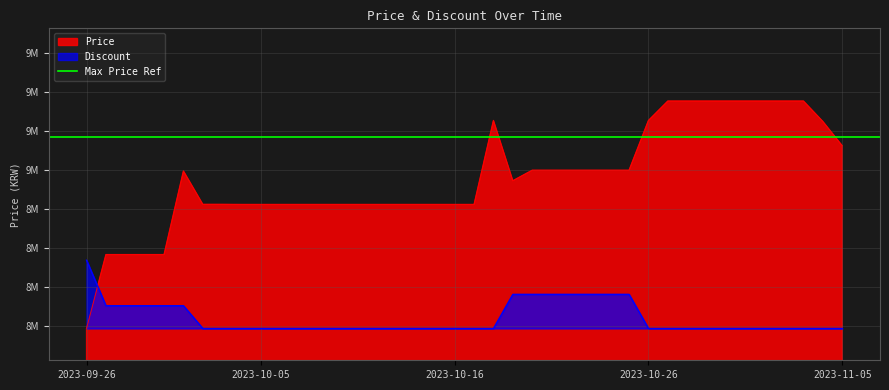

What is the greatest value displayed?

9355000